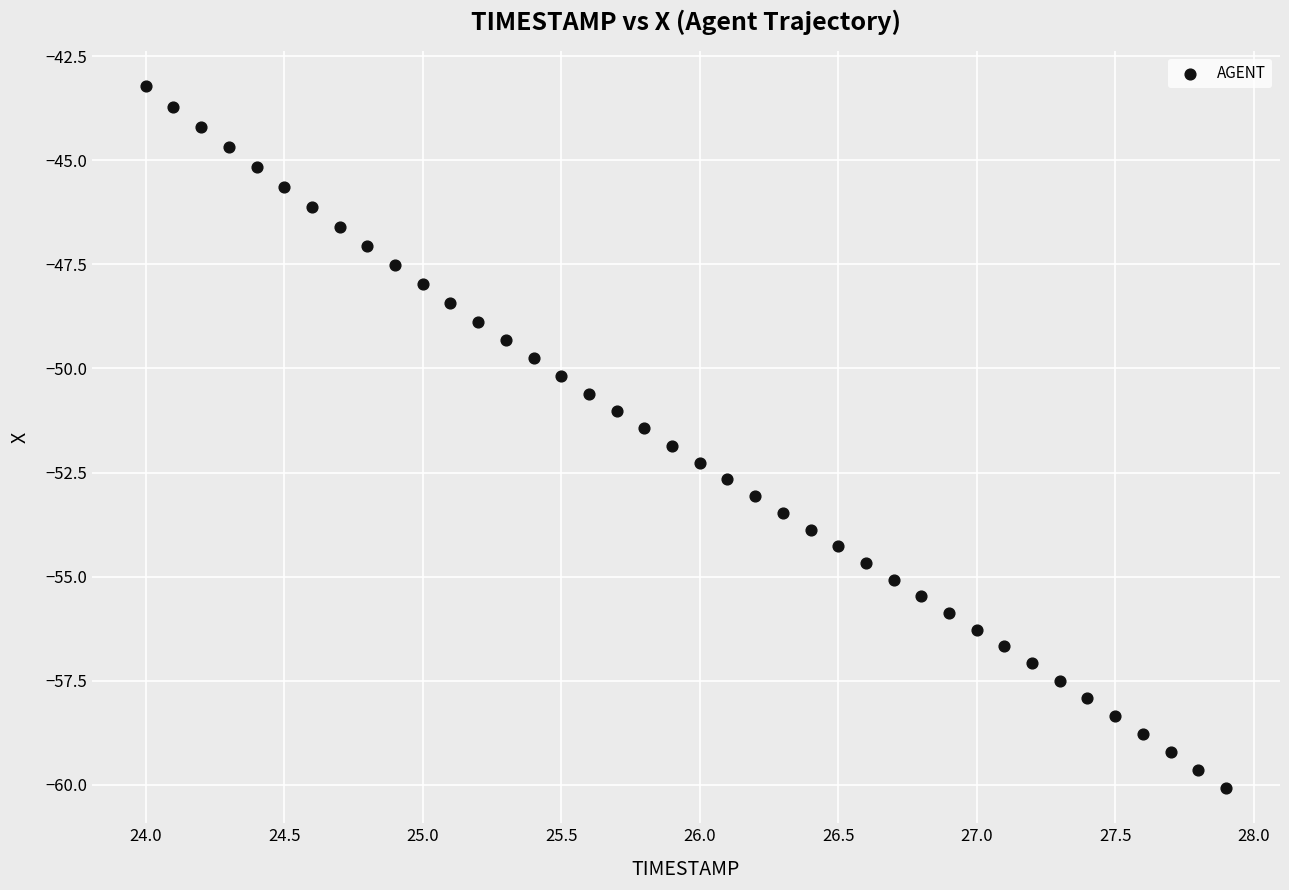

What is the range of X values (max minus min)?

3.9